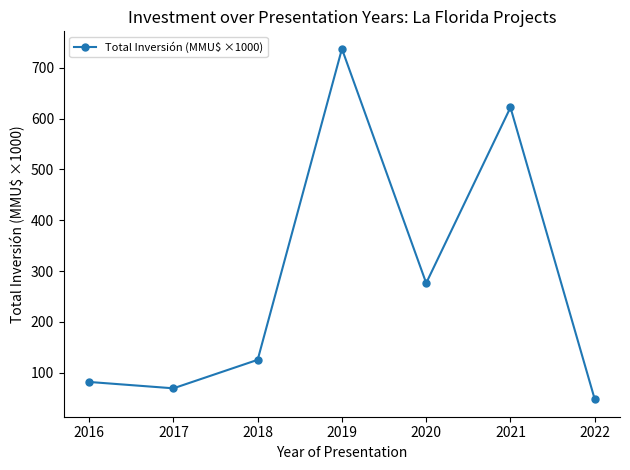

Reading left to right, extract all data points from this chart.

2016=81.9	2017=69.4	2018=125.5	2019=737.3	2020=276.4	2021=622.1	2022=48.0